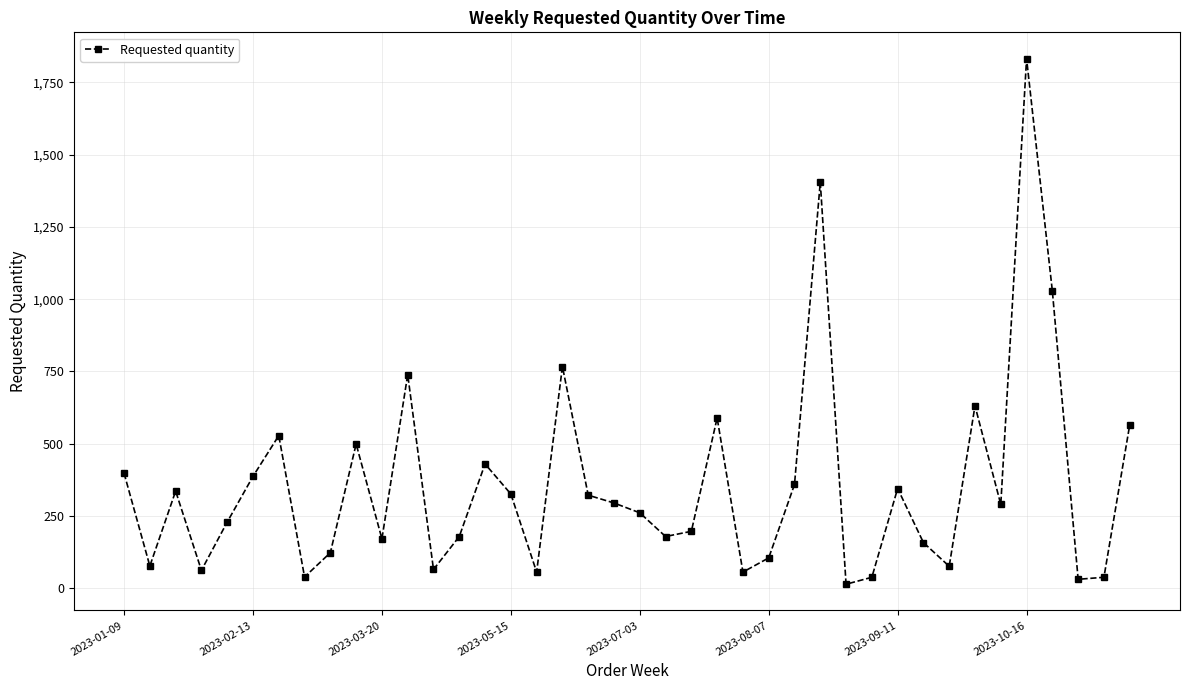

What is the average value?

356